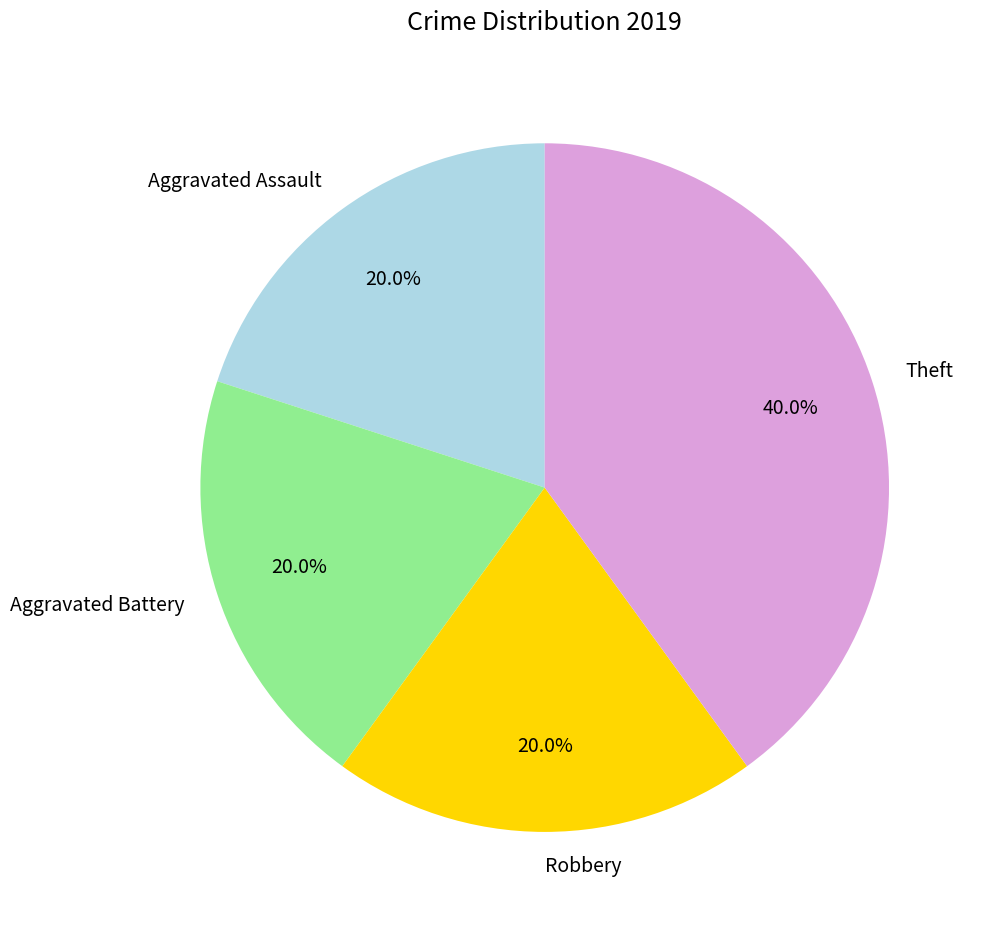

Is there a majority slice in this chart?

No